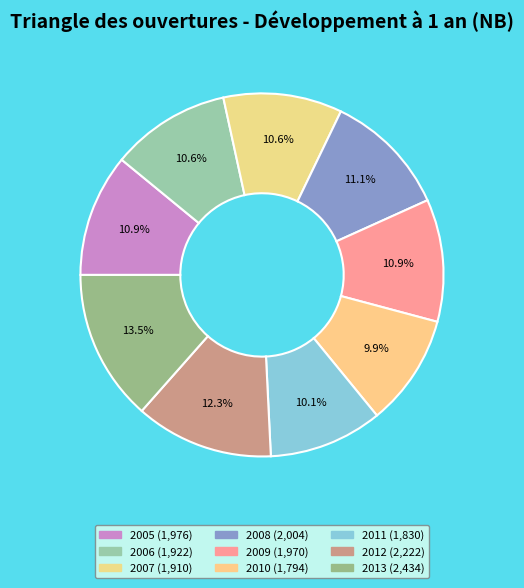

How many segments does this pie chart have?

9